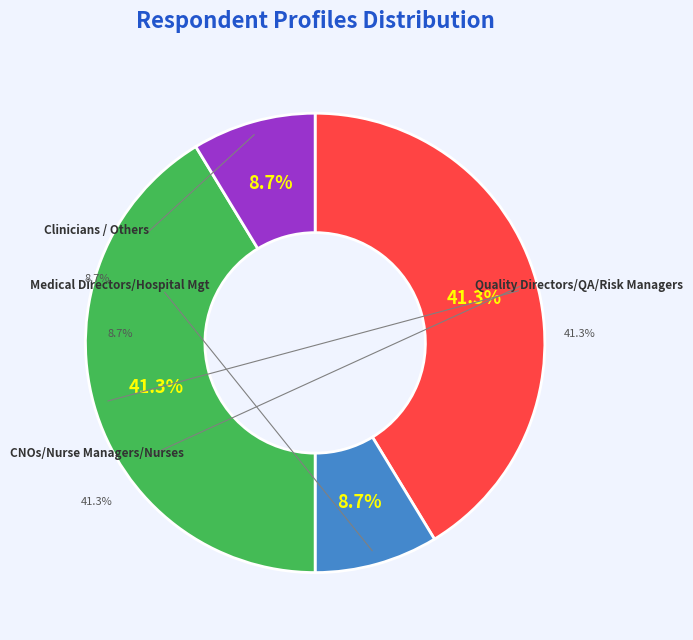

Is the sum of /OWVH6dJxAqyohGLI042jKC+jiA= and JqPEEzmDoL+de9xY01XhxtjFJMU= greater than half?

No